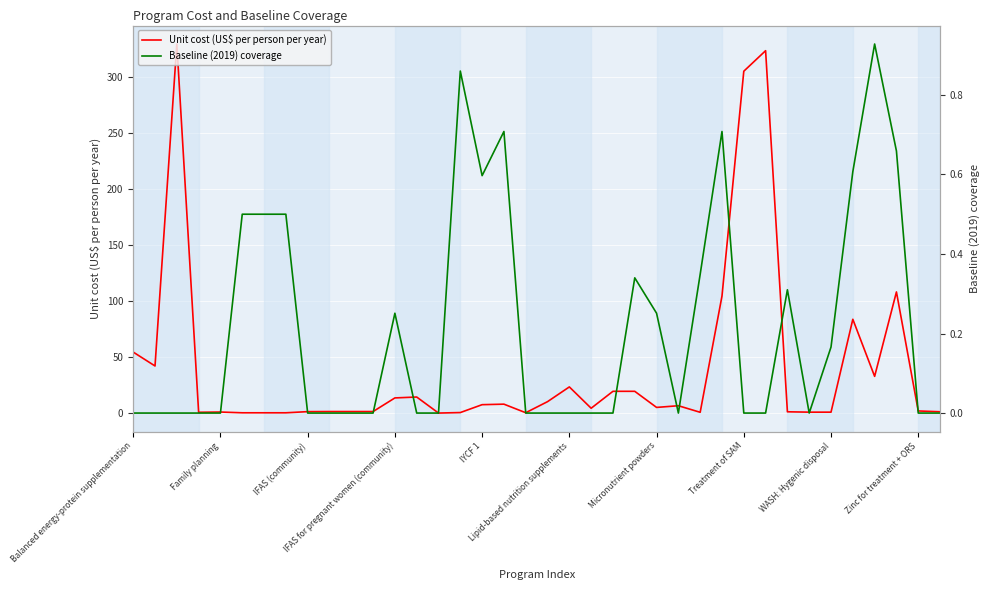

Which series ends up on top after the final intersection of Unit cost (US$ per person per year) and Baseline (2019) coverage?

Unit cost (US$ per person per year)